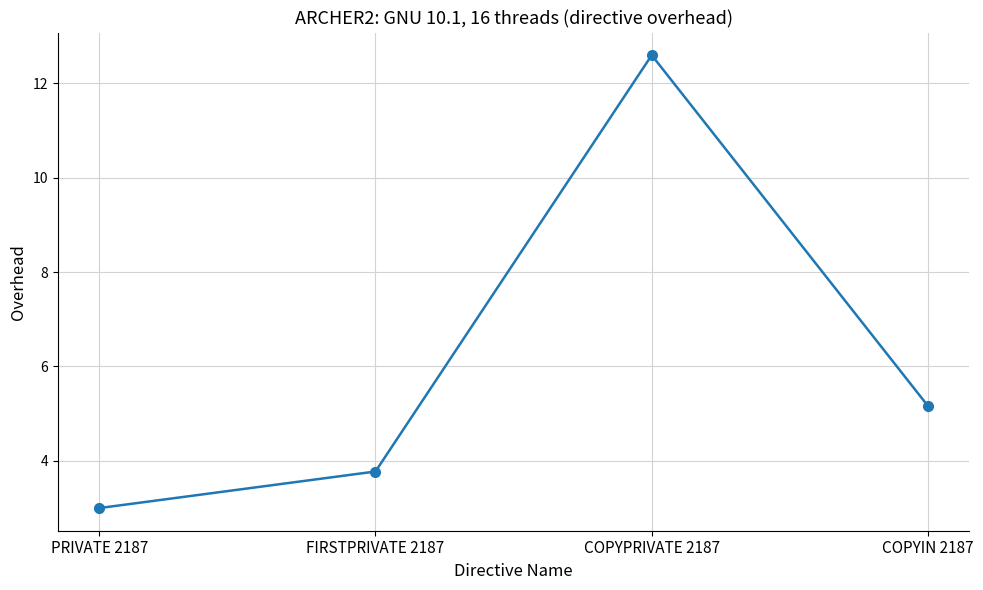

Where is the data nearest to the value 7?

COPYIN 2187